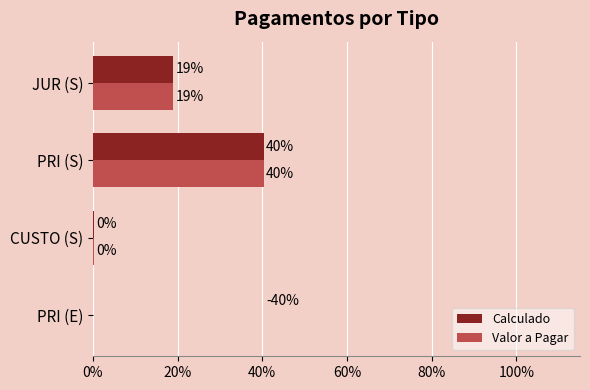

What is the difference between the maximum and second lowest values in the Calculado series?

0.4